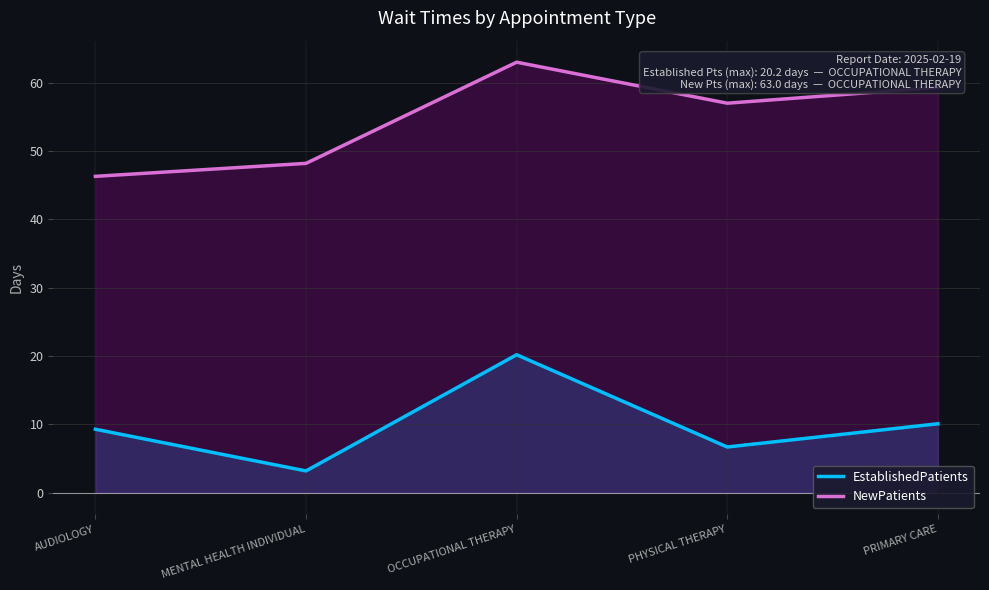

What is the maximum value shown in the chart?

63.0